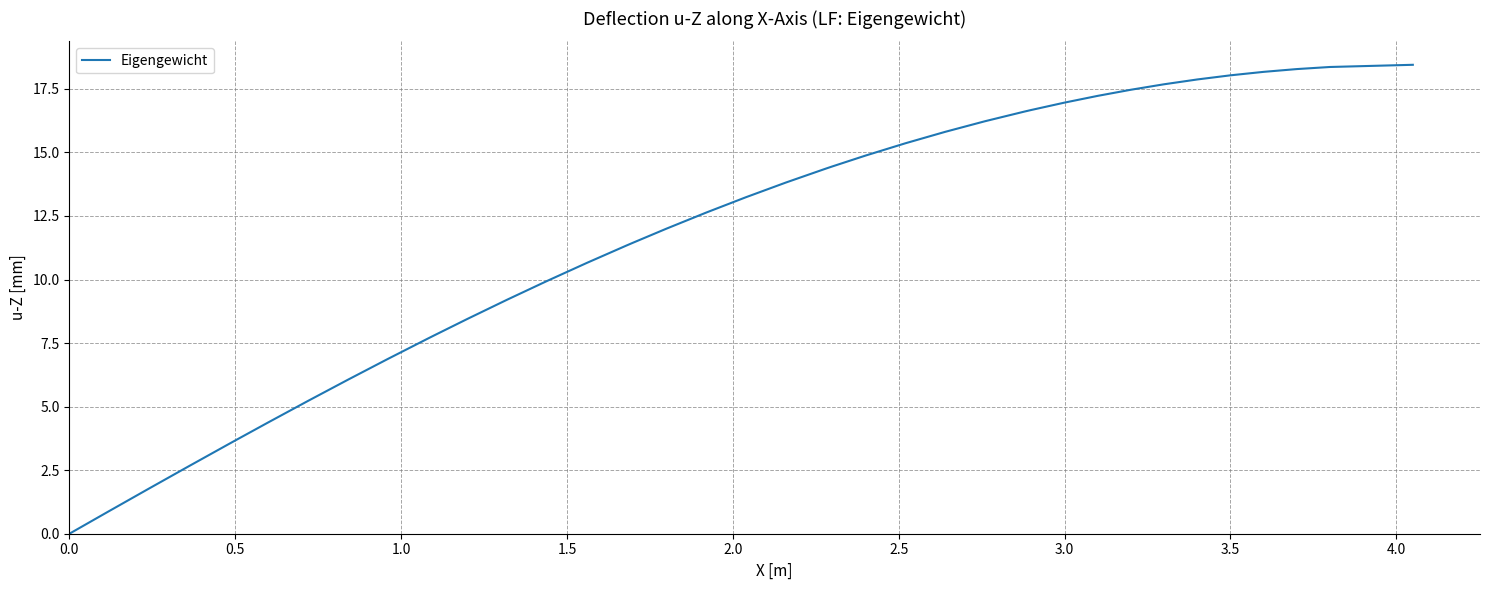

What is the maximum value shown in the chart?

18.4